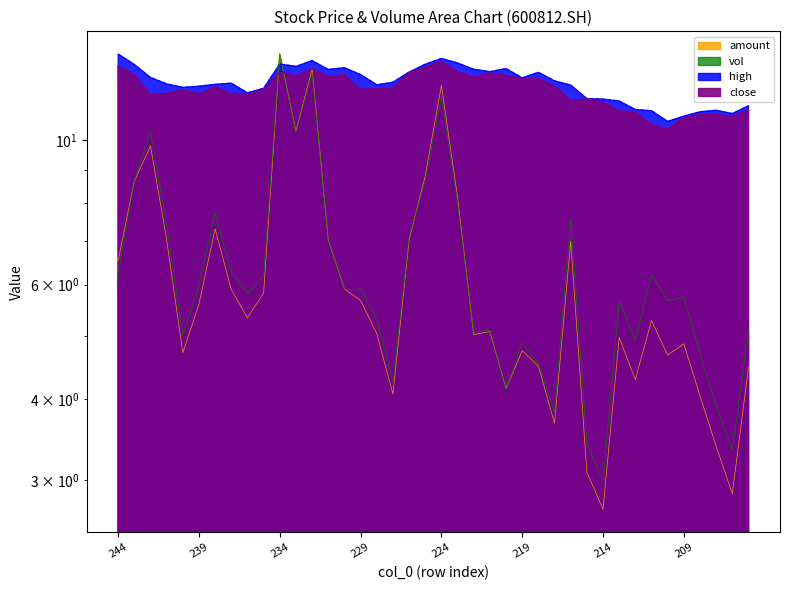

Which series has the largest range (max minus min)?

amount